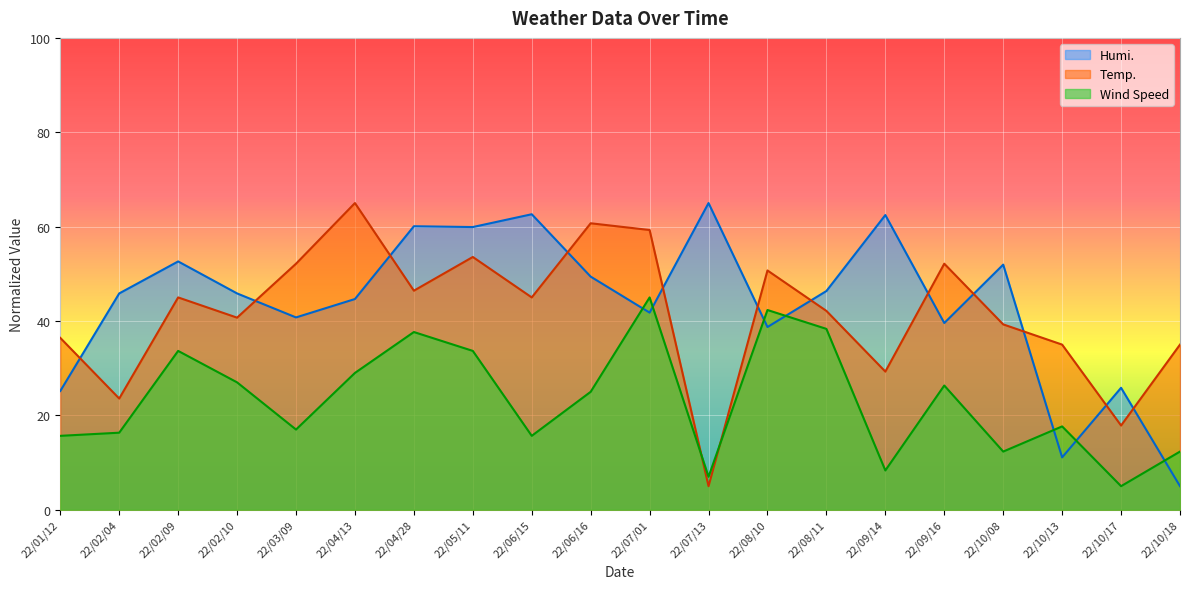

Which series has the largest range (max minus min)?

Temp.